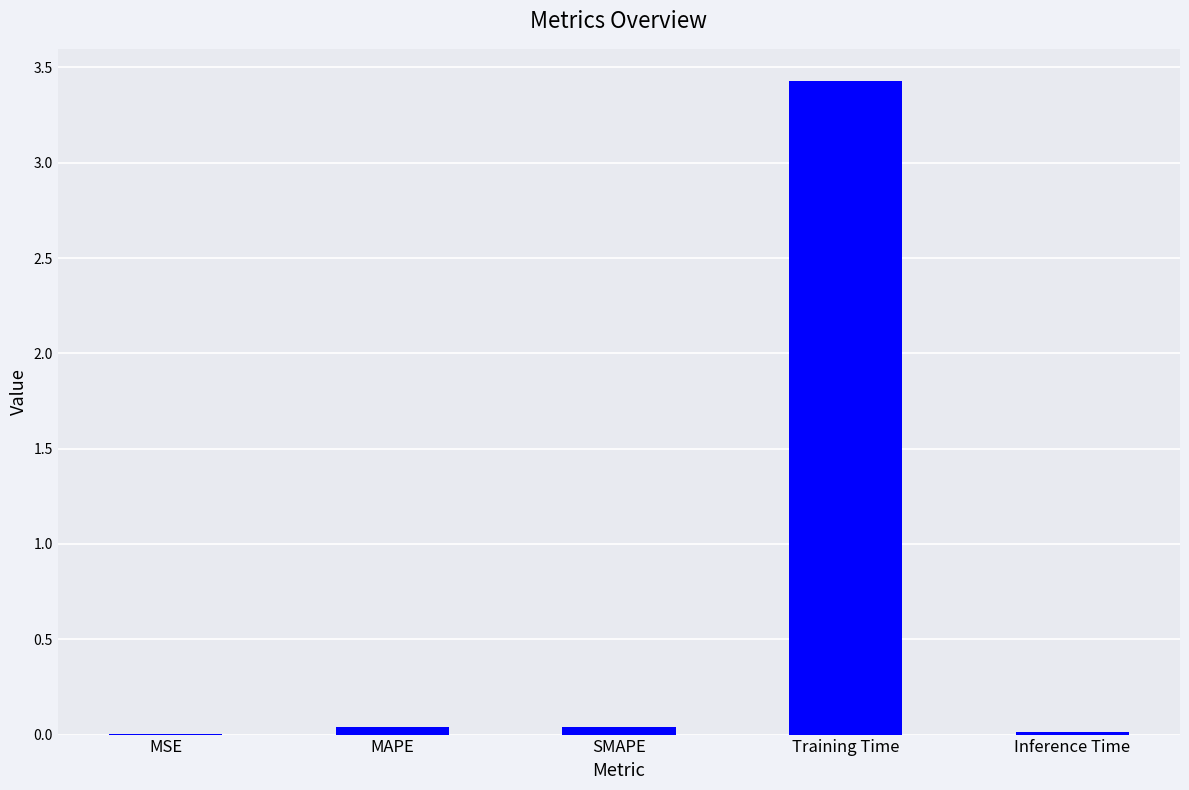

What is the maximum value shown in the chart?

3.4